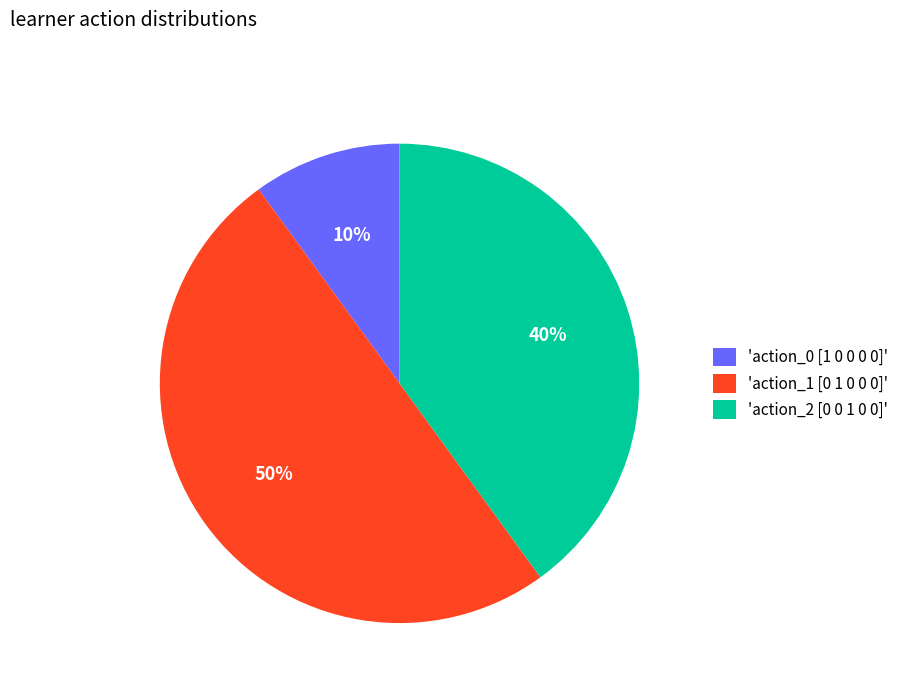

To the nearest percent, what is the combined percentage of 'action_0 [1 0 0 0 0]' and 'action_2 [0 0 1 0 0]'?

50%